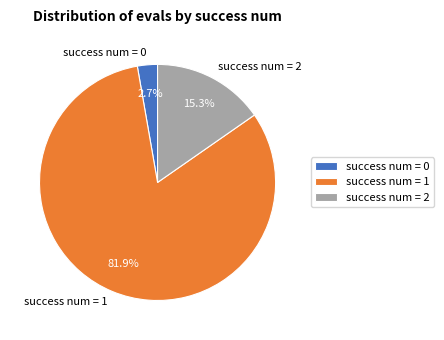

Is there a majority slice in this chart?

Yes